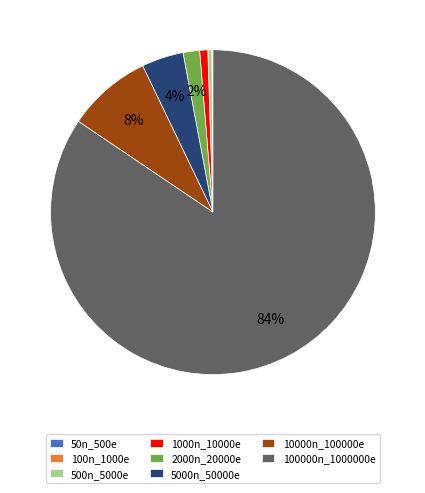

True or false: 10000n_100000e accounts for 19% of the total.

False